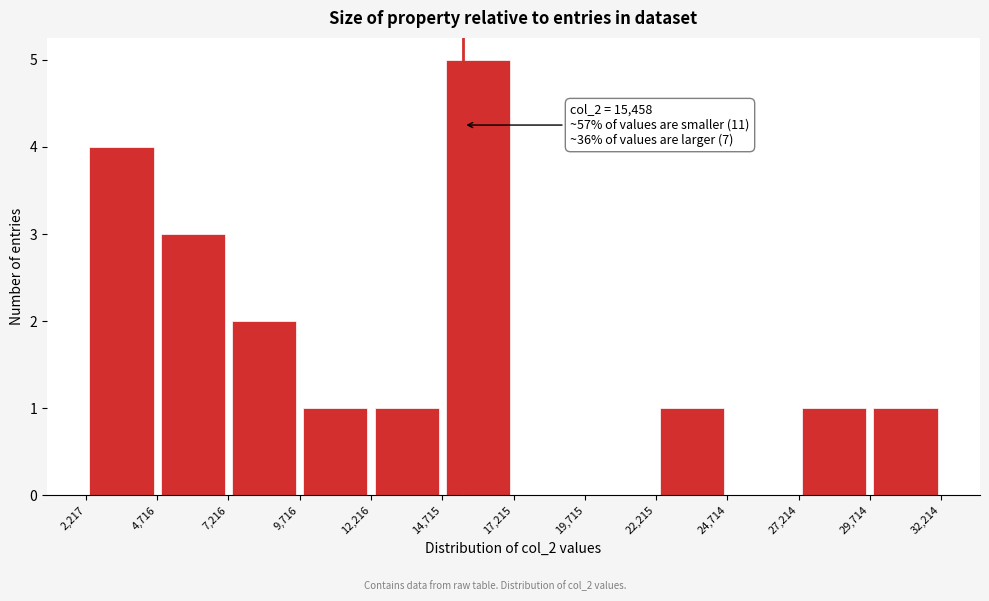

Which range on the x-axis has the tallest bar?

14,715 to 17,215